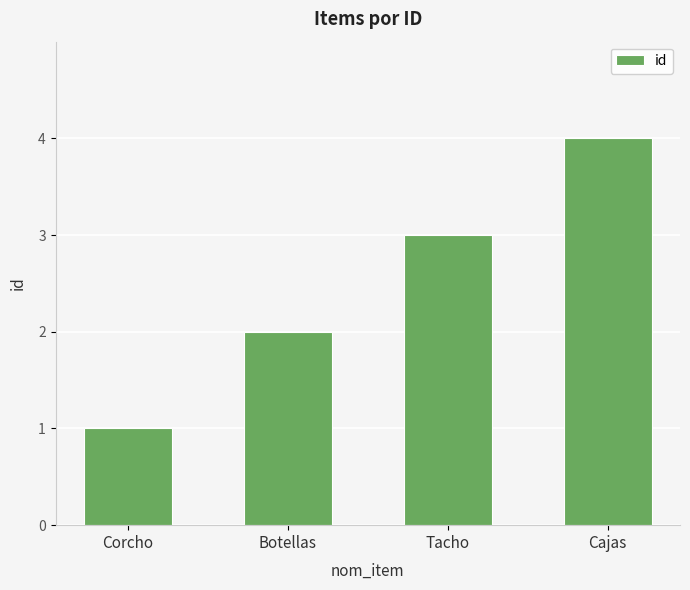

List the labels in order of value, smallest first.

Corcho, Botellas, Tacho, Cajas